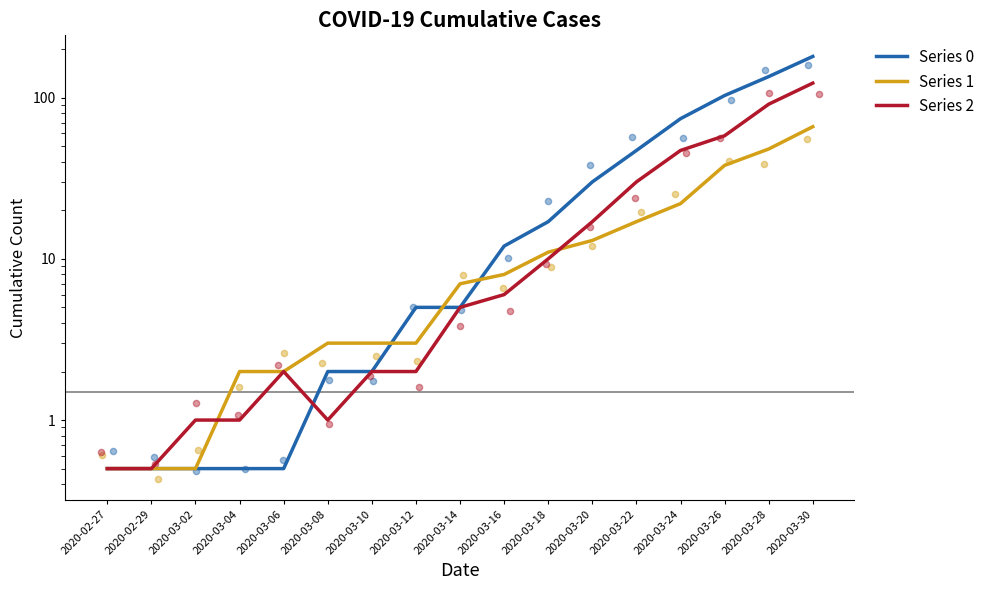

At which category is the sum across all series the highest?

2020-03-30